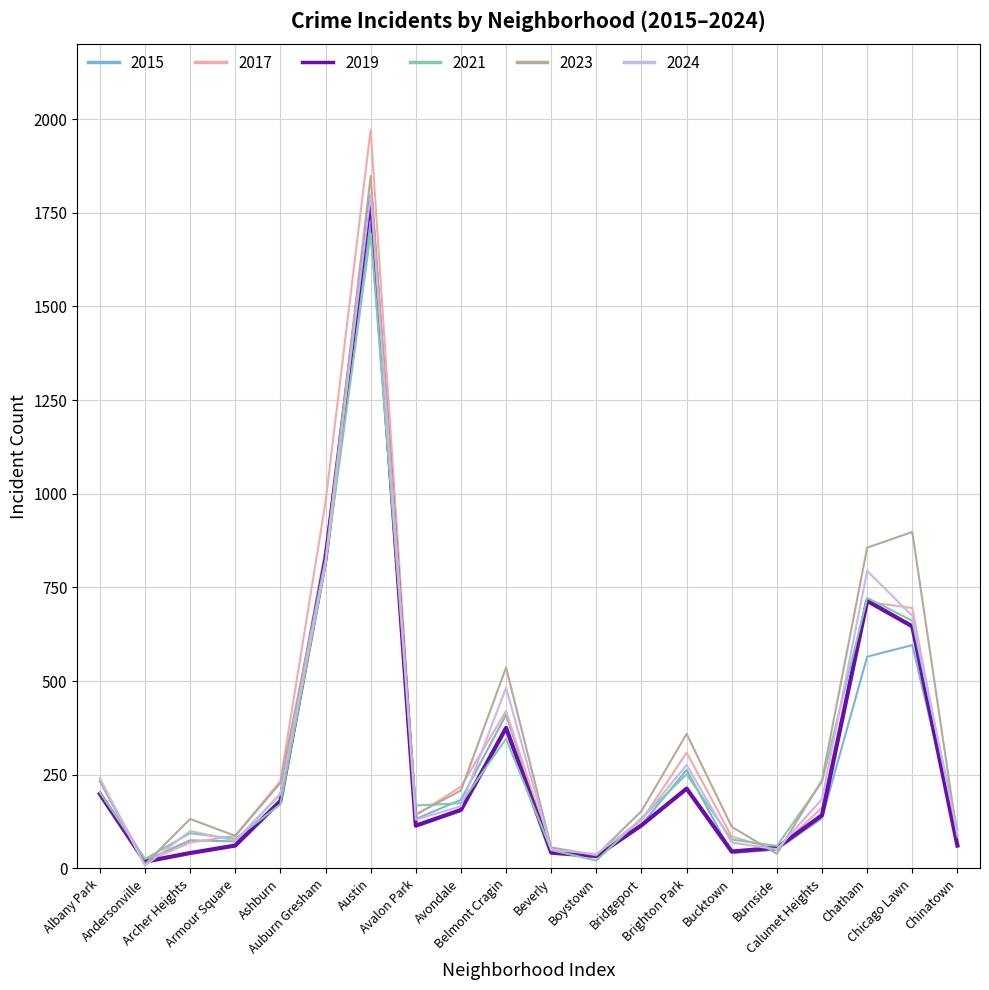

Is this an area chart (filled region under the line)?

No